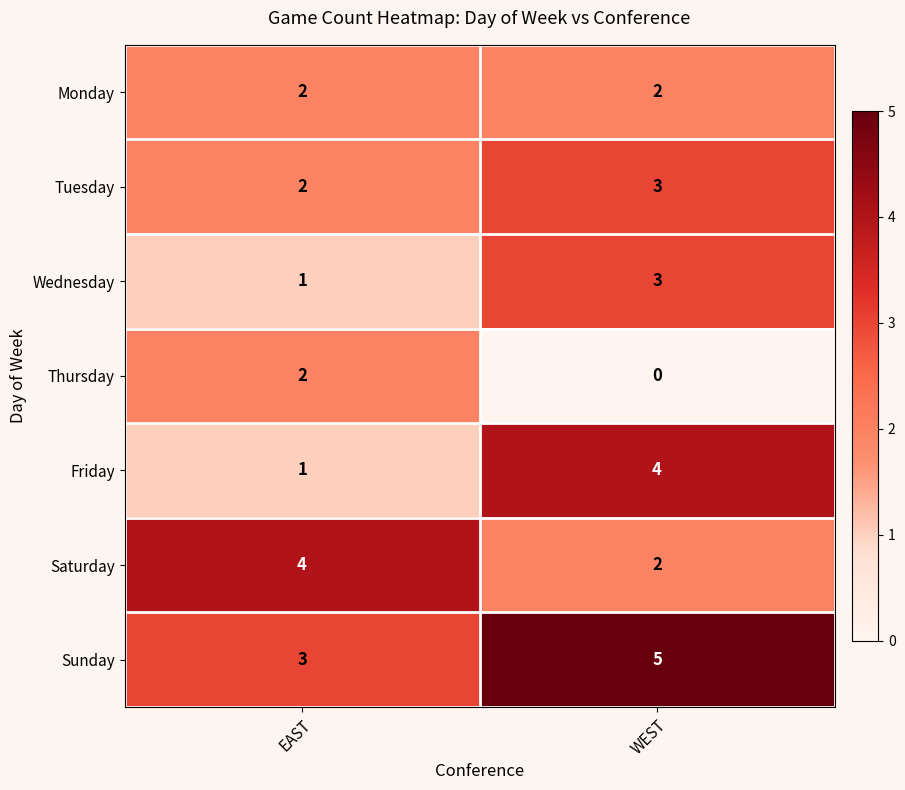

At which category is the sum across all series the highest?

WEST